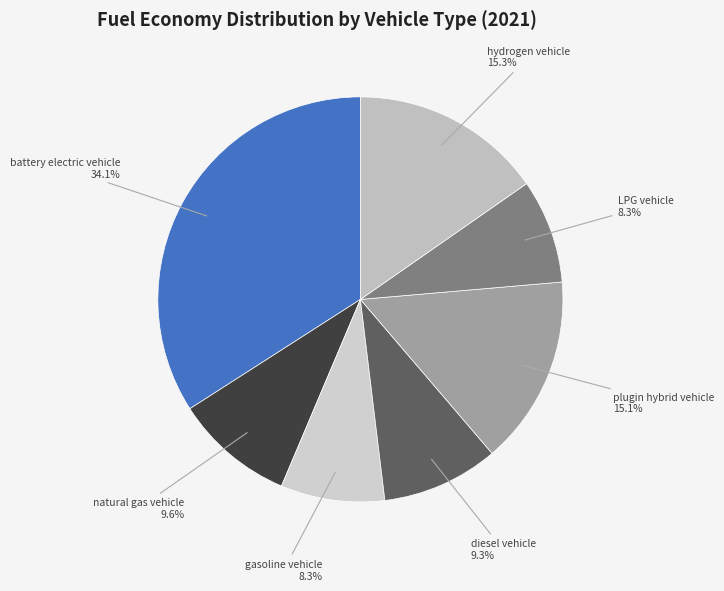

The hydrogen vehicle slice represents 24% of the pie. True or false?

False